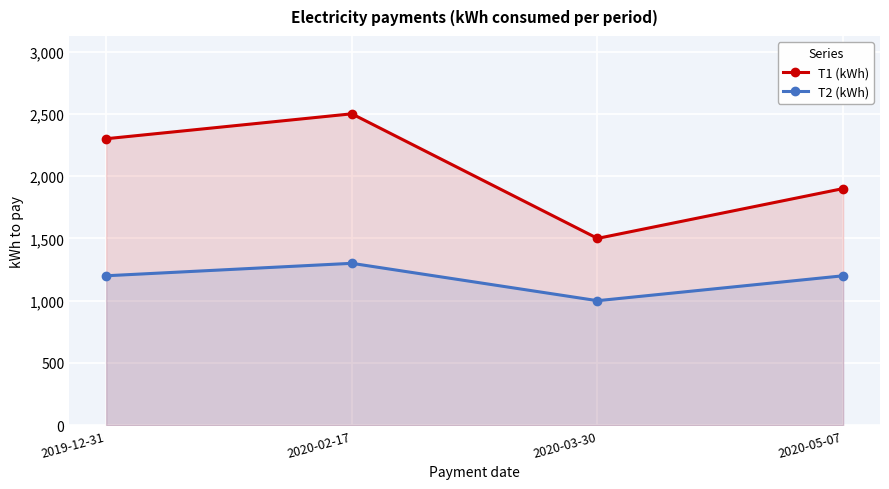

True or false: T1 (kWh) has more than 1 points higher than both neighbors.

False